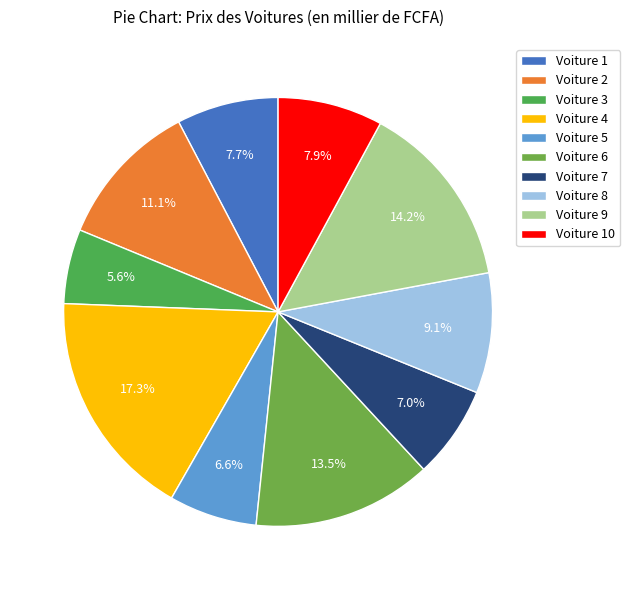

What portion of the pie excludes Voiture 7?

93.0%